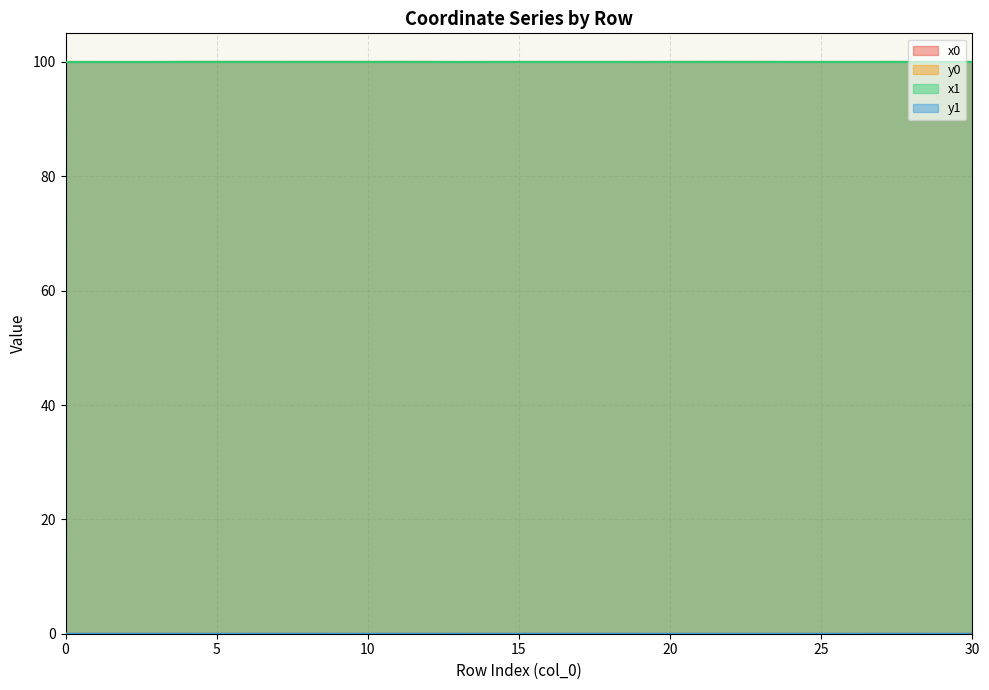

Reading right to left, what are all the values shown in this chart?

x0: 100.0	100.0	100.0	100.0	100.0	100.0	100.0	100.0	100.0	100.0	100.0	100.0	100.0	100.0	100.0	100.0	100.0	100.0	100.0	100.0	100.0	100.0	100.0	100.0	100.0	100.0	100.0	100.0	100.0	100.0	100.0
y0: 0.0	0.0	0.0	0.0	0.0	0.0	0.0	0.0	0.0	0.0	0.0	0.0	0.0	0.0	0.0	0.0	0.0	0.0	0.0	0.0	0.0	0.0	0.0	0.0	0.0	0.0	0.0	0.0	0.0	0.0	0.0
x1: 100.0	100.0	100.0	100.0	100.0	100.0	100.0	100.0	100.0	100.0	100.0	100.0	100.0	100.0	100.0	100.0	100.0	100.0	100.0	100.0	100.0	100.0	100.0	100.0	100.0	100.0	100.0	100.0	100.0	100.0	100.0
y1: 0.0	0.0	0.0	0.0	0.0	0.0	0.0	0.0	0.0	0.0	0.0	0.0	0.0	0.0	0.0	0.0	0.0	0.0	0.0	0.0	0.0	0.0	0.0	0.0	0.0	0.0	0.0	0.0	0.0	0.0	0.0